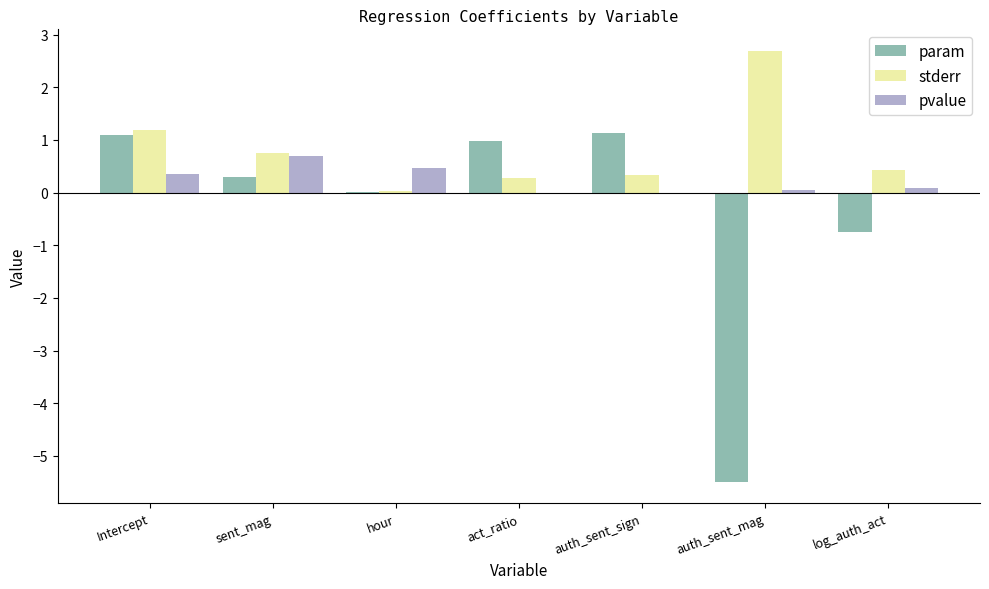

Where is param nearest to the value -2?

log_auth_act